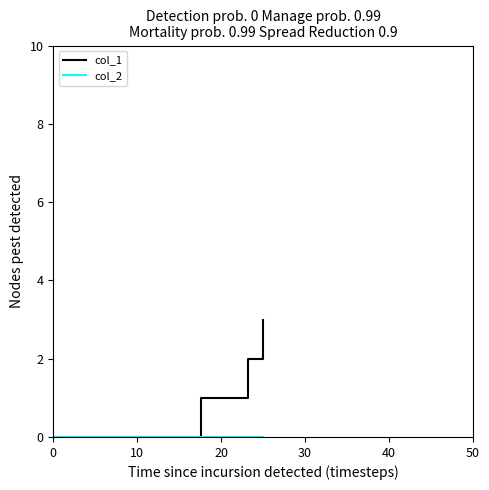

True or false: col_1 has more than 2 points higher than both neighbors.

False